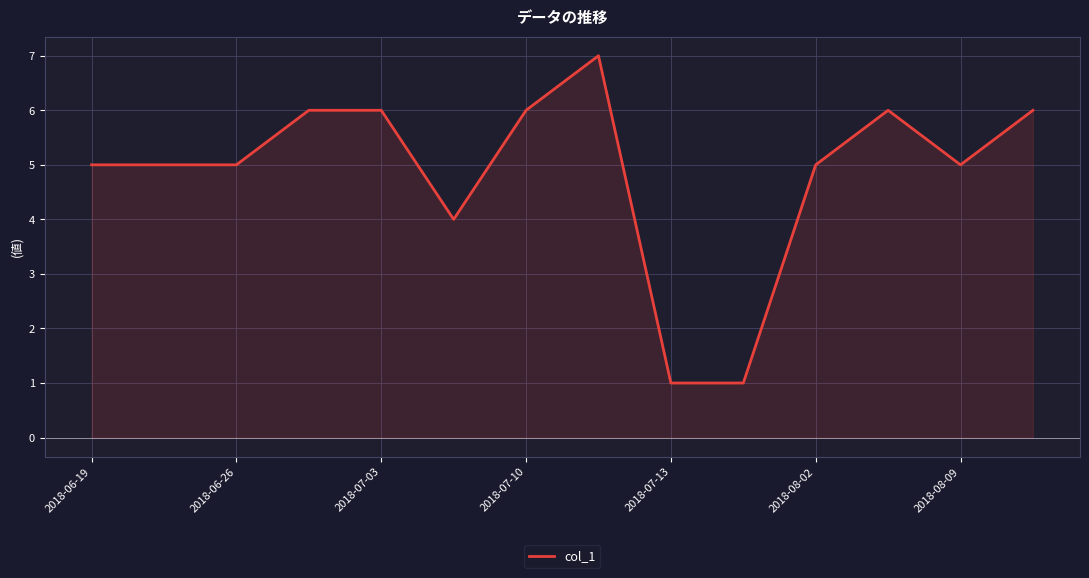

What is the maximum value shown in the chart?

7